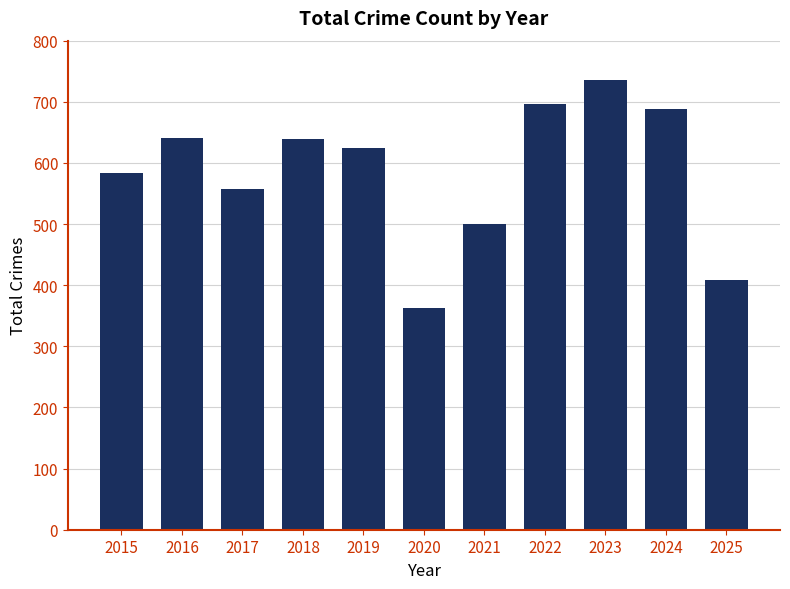

Between 2023 and 2020, which is larger?

2023